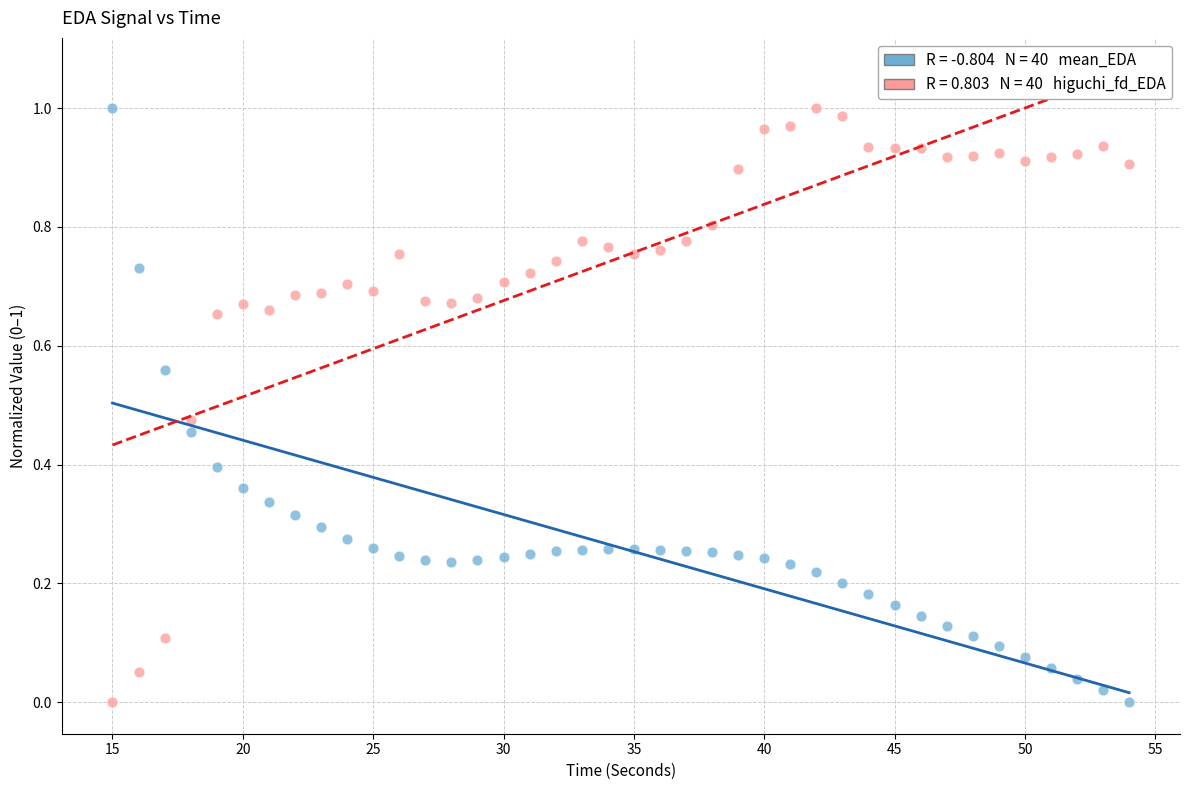

Across all data points, what is the range of X values (max minus min)?

39.0